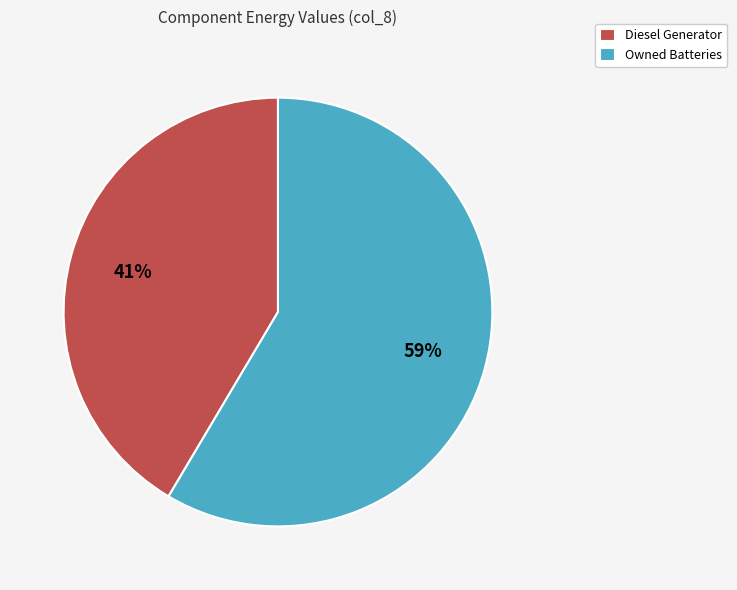

True or false: Diesel Generator accounts for 41% of the total.

True